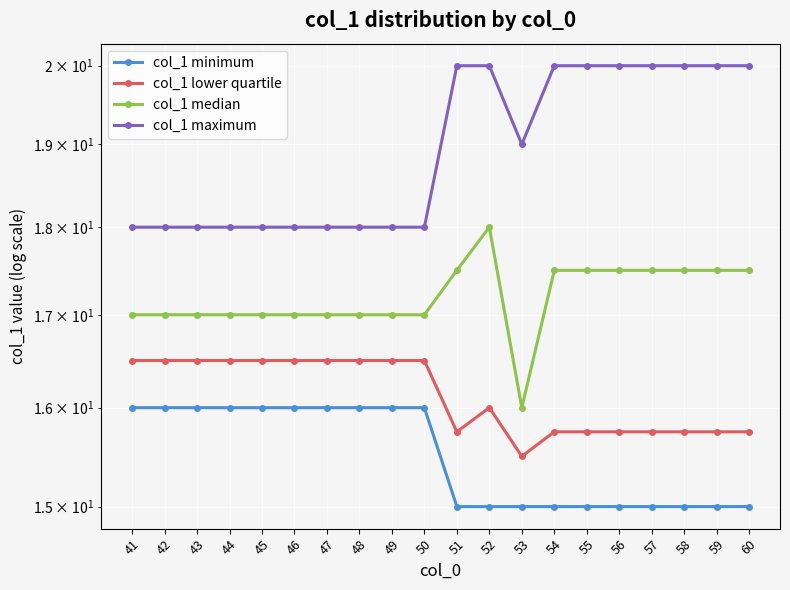

True or false: col_1 minimum and col_1 median cross at least once.

False